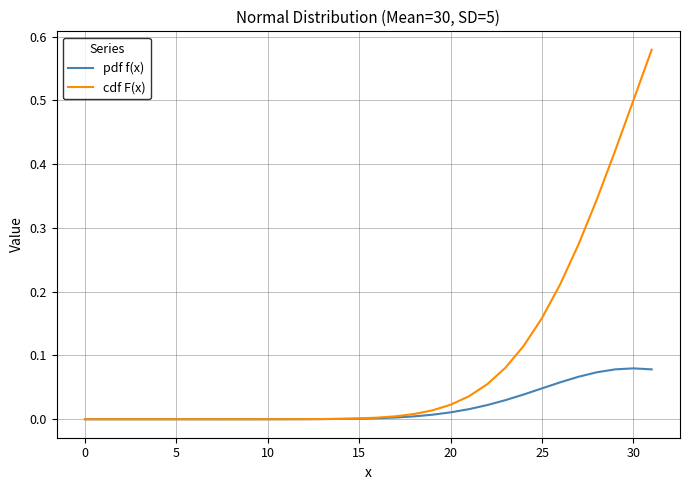

Rank the series by their maximum value, from highest to lowest.

cdf F(x), pdf f(x)